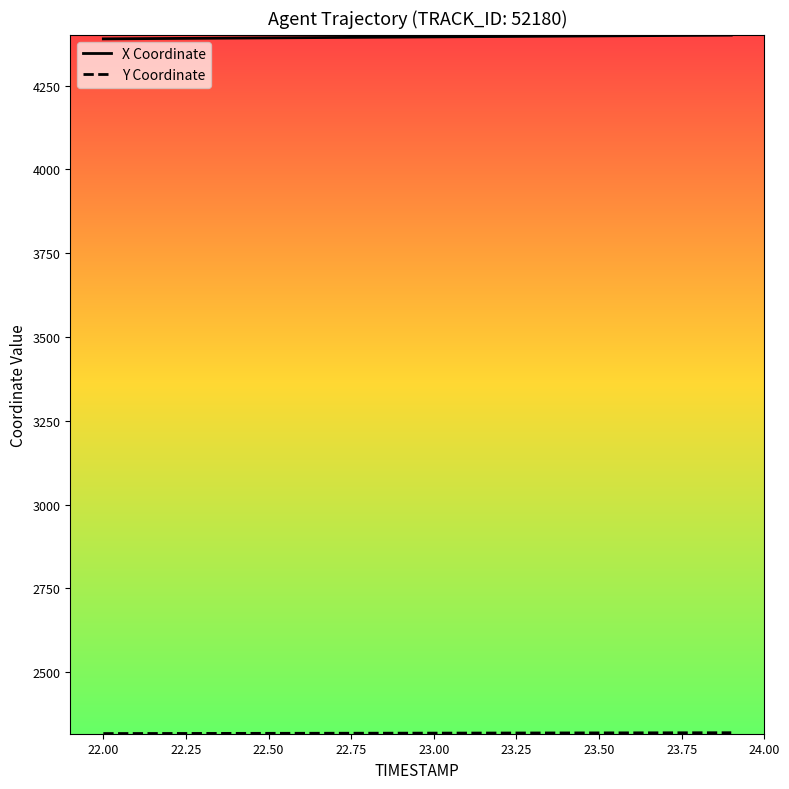

At how many categories does at least one series exceed 2487?

20